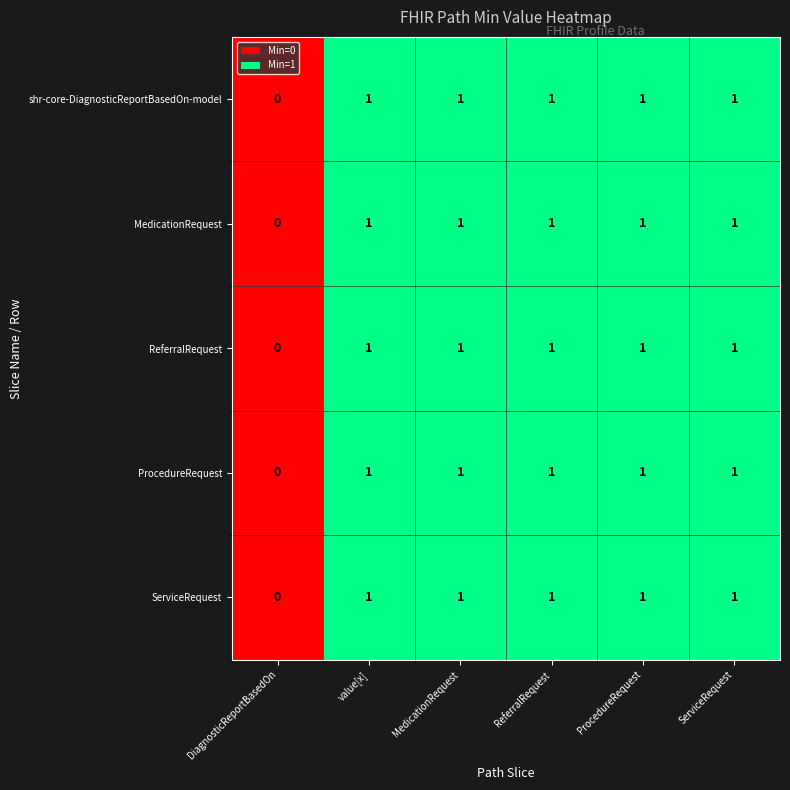

Is it true that MedicationRequest equals 1 at ReferralRequest?

True